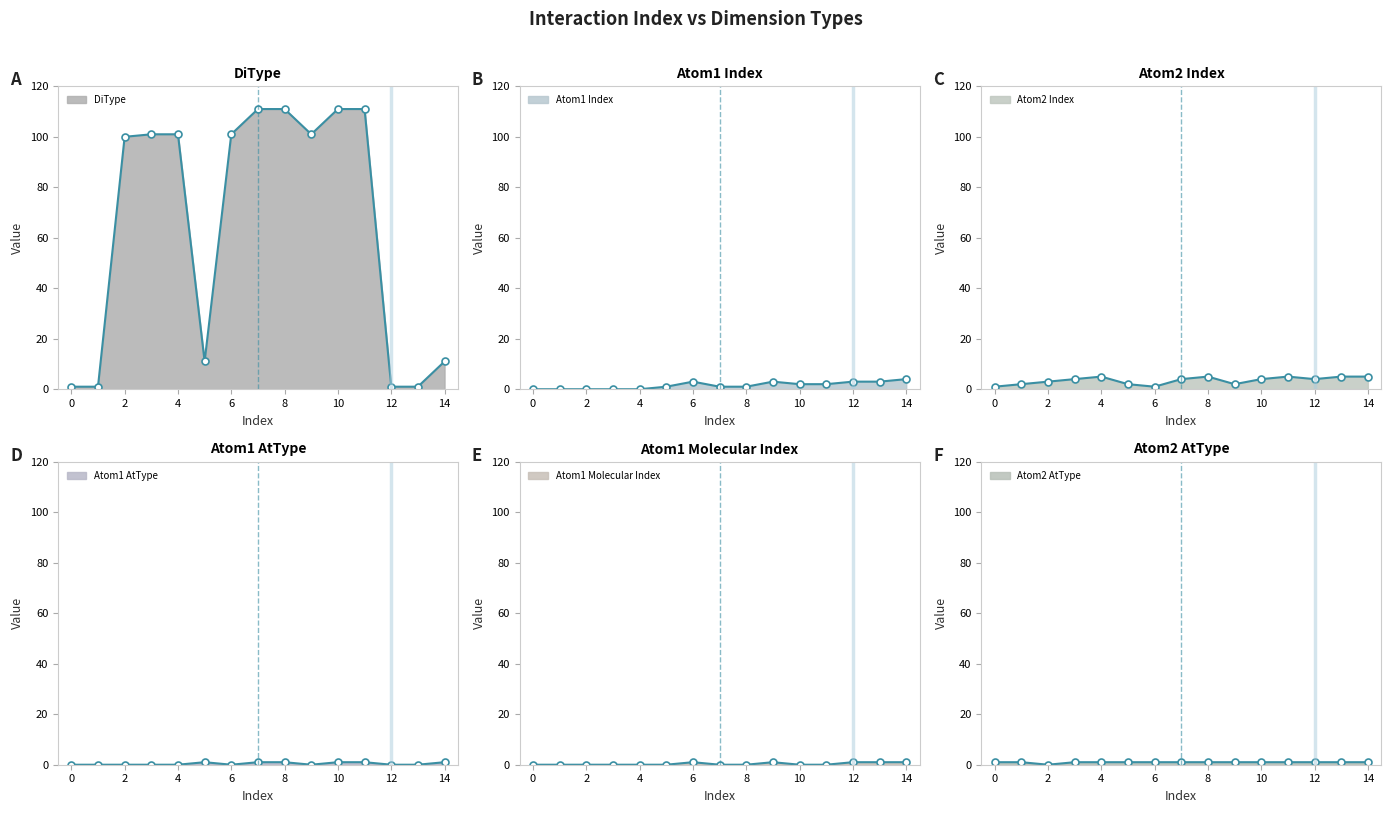

What is the value of the Atom1 AtType point at the 9th from the left?

1